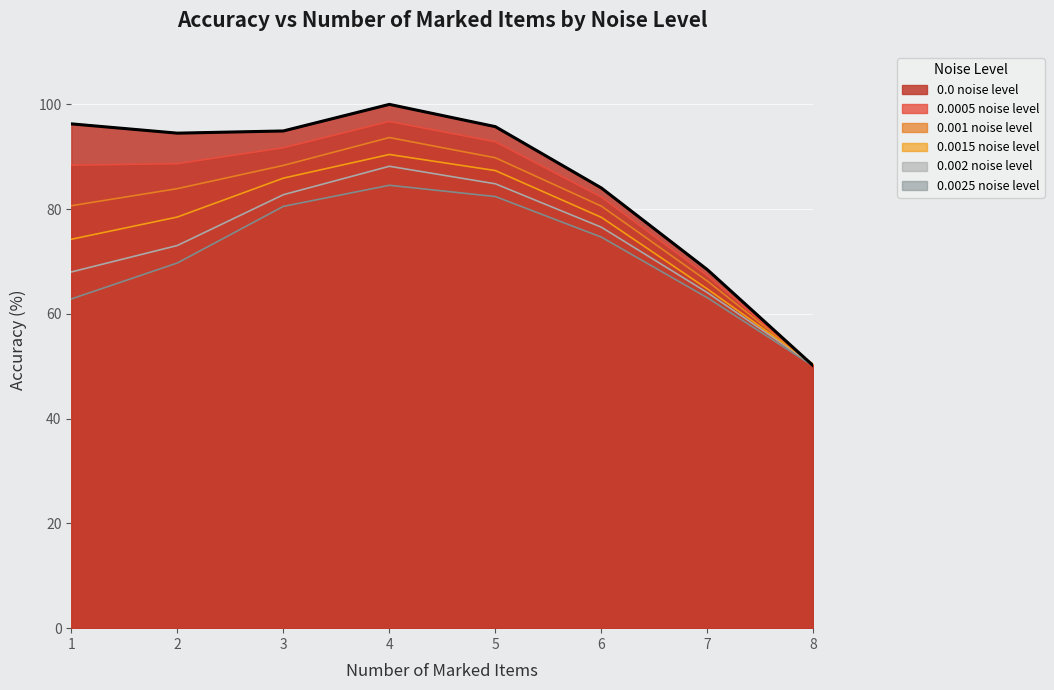

How many values in the 0.002 noise level series exceed 76?

4